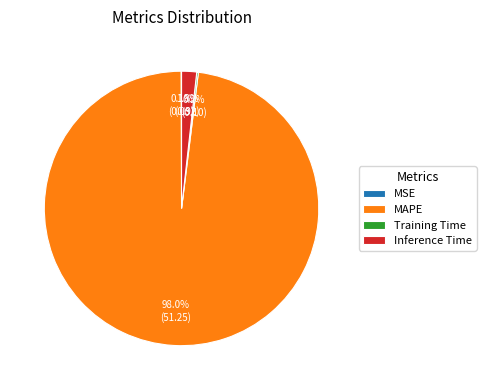

Is there a majority slice in this chart?

Yes